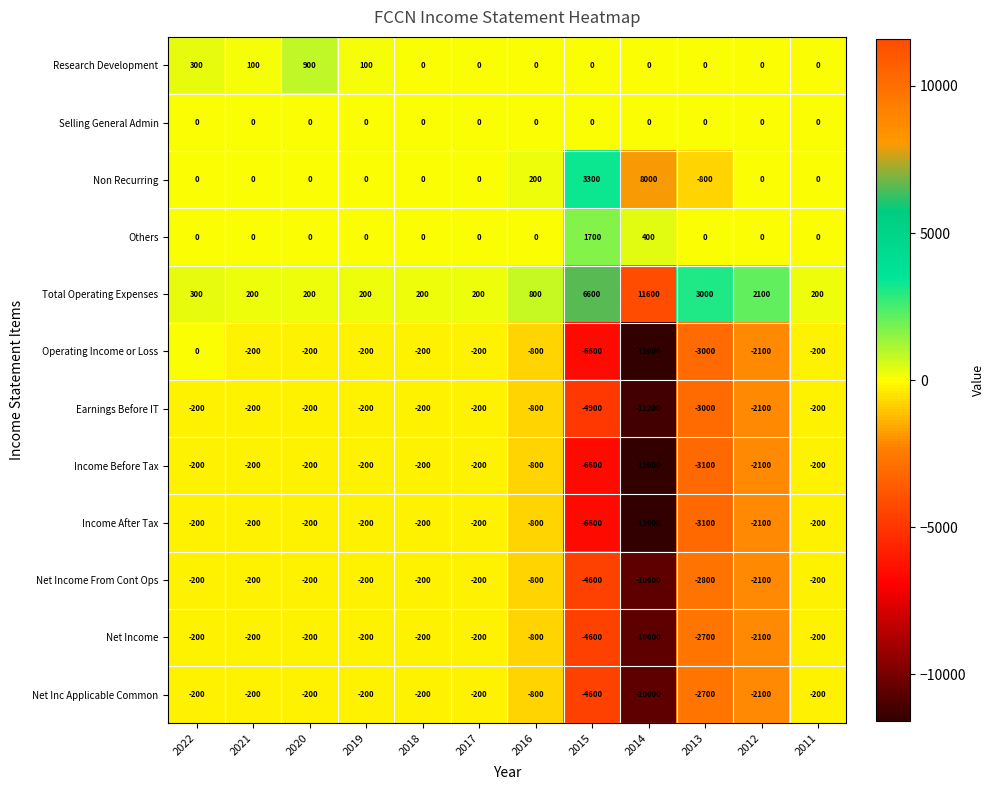

What is the total value across all series at 2015?

-26900